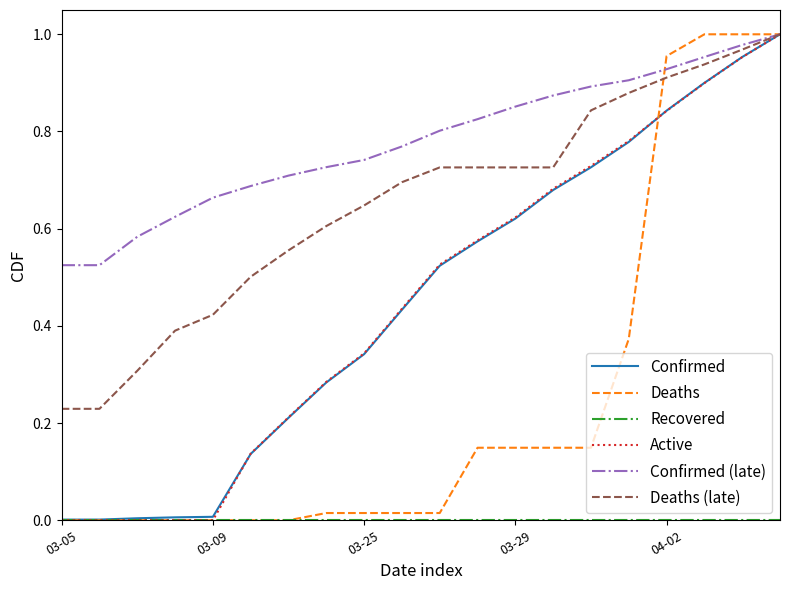

Which series has the largest total across all categories?

Confirmed (late)